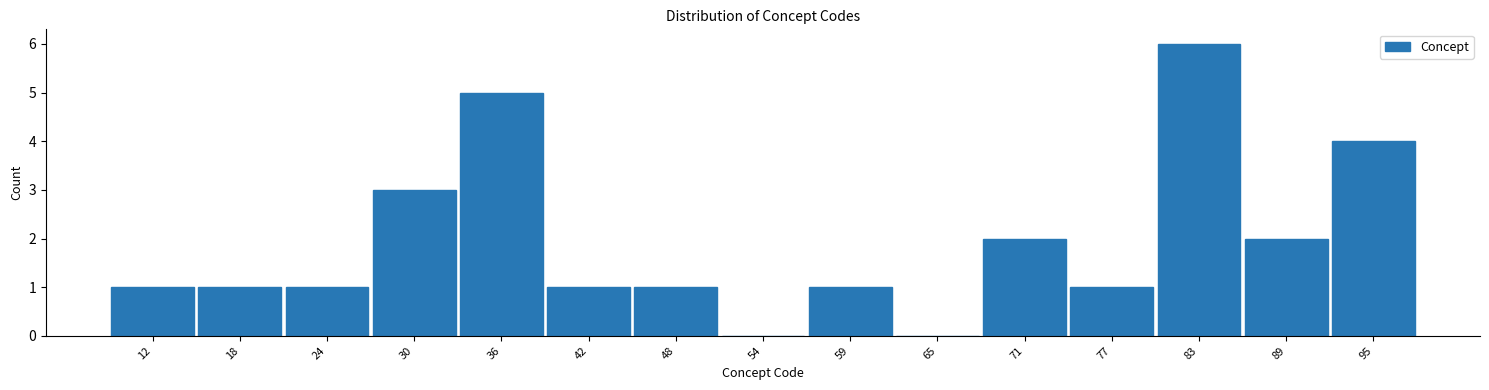

Reading left to right, transcribe this chart: for each bar, give the range it covers on the x-axis and its height. Neither the bar edges nor the heights are printed on the chart, so give them approximately, as read against the axes.

10 to 16: 1
16 to 22: 1
22 to 28: 1
28 to 33: 3
33 to 39: 5
39 to 45: 1
45 to 51: 1
51 to 57: 0
57 to 63: 1
63 to 69: 0
69 to 75: 2
75 to 80: 1
80 to 86: 6
86 to 92: 2
92 to 98: 4